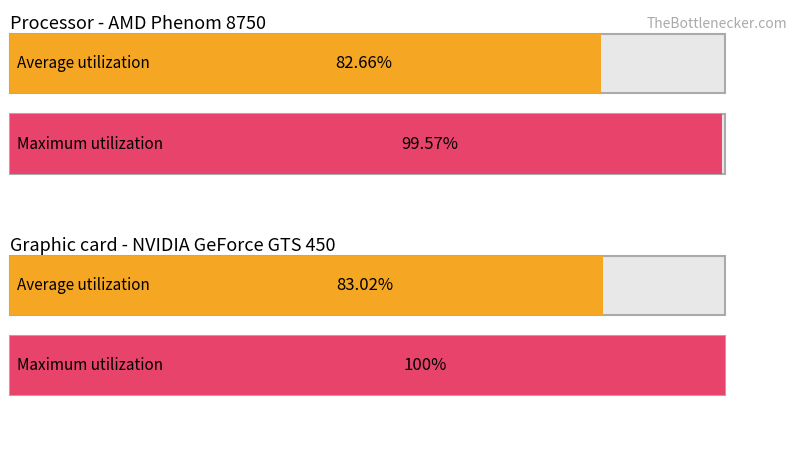

True or false: Maximum utilization has a value of 100.0 at 1.

True